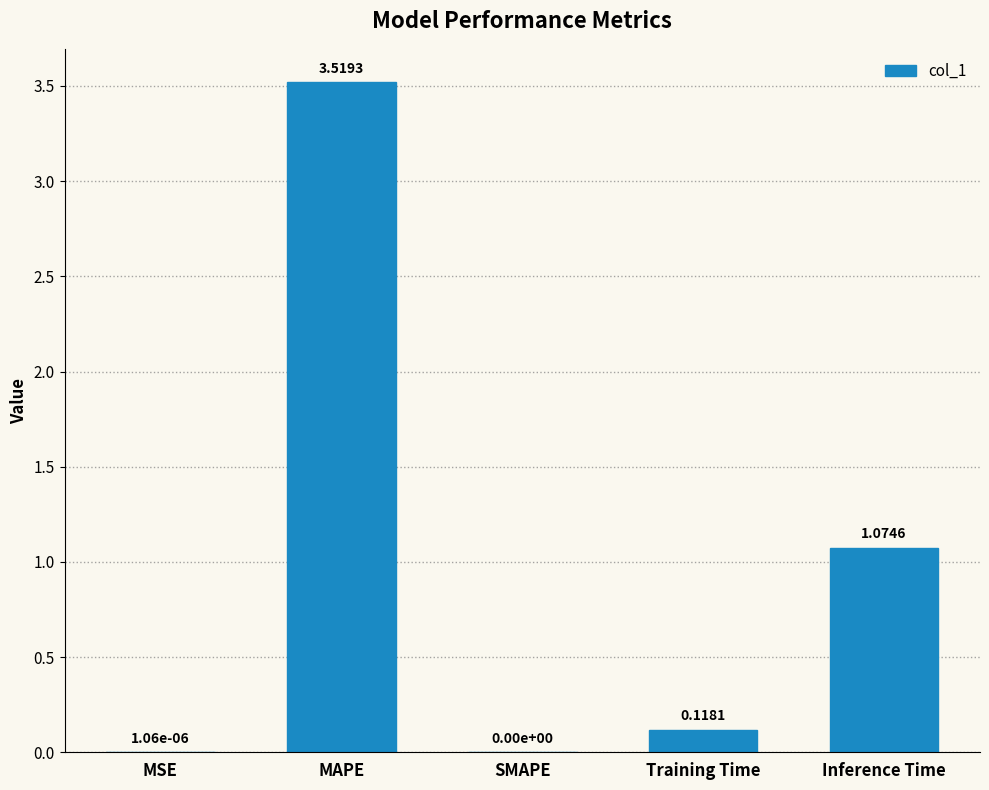

What is the change in value from MSE to MAPE?

+3.5